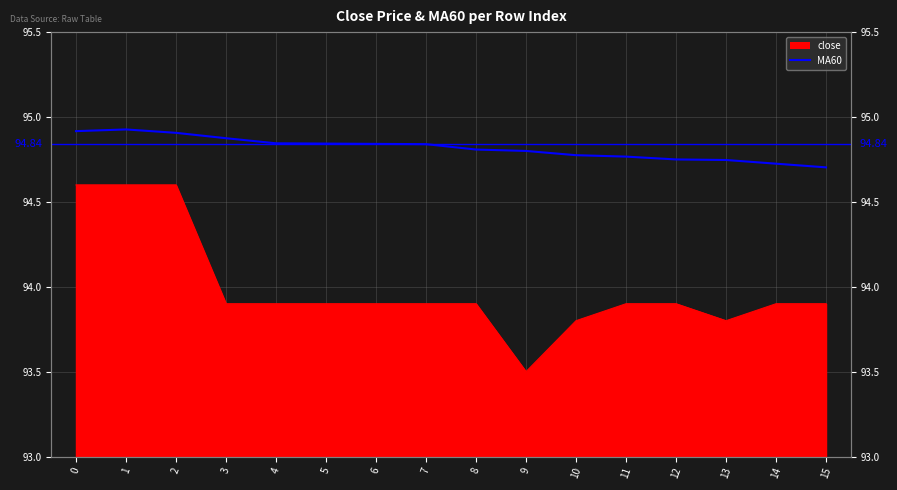

At which category does the data reach its first local peak?

1